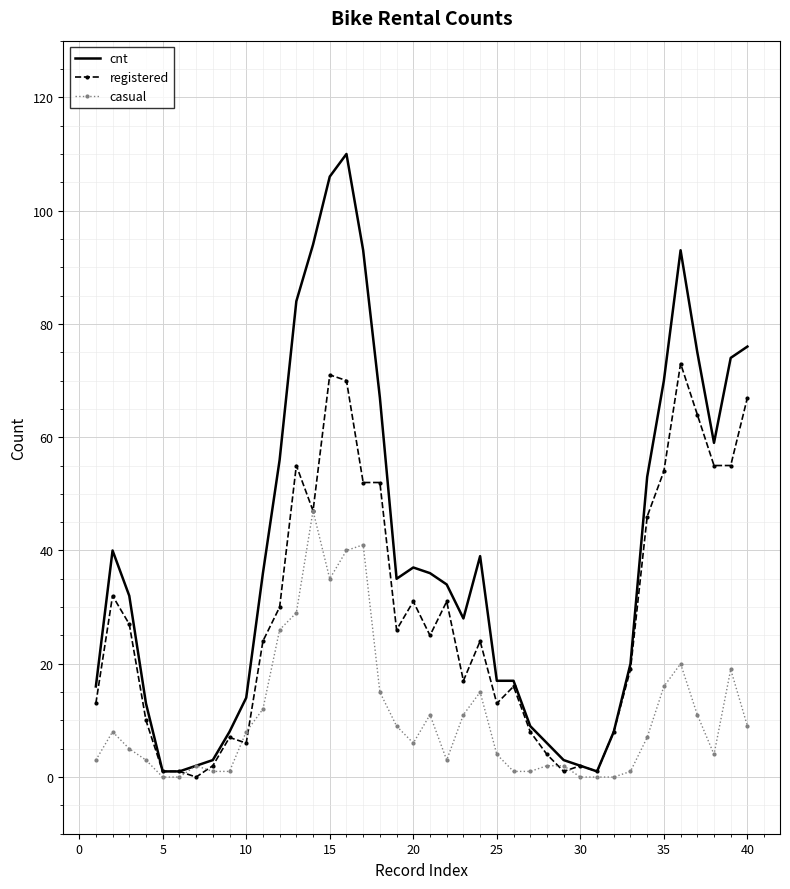

Which series has the largest range (max minus min)?

cnt